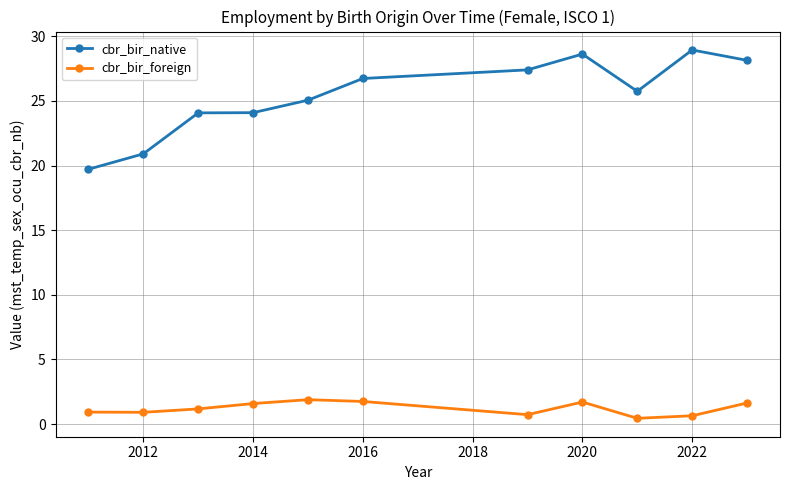

True or false: cbr_bir_foreign and cbr_bir_native intersect in this chart.

False